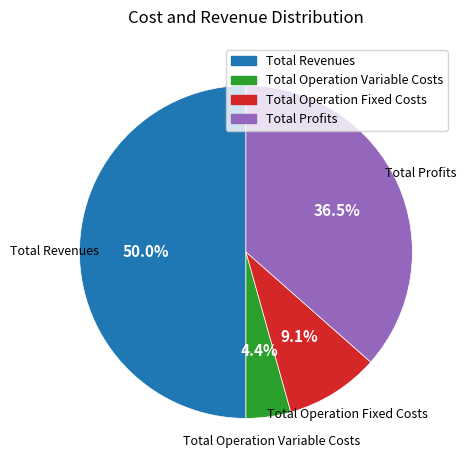

Count the number of slices in the pie.

4